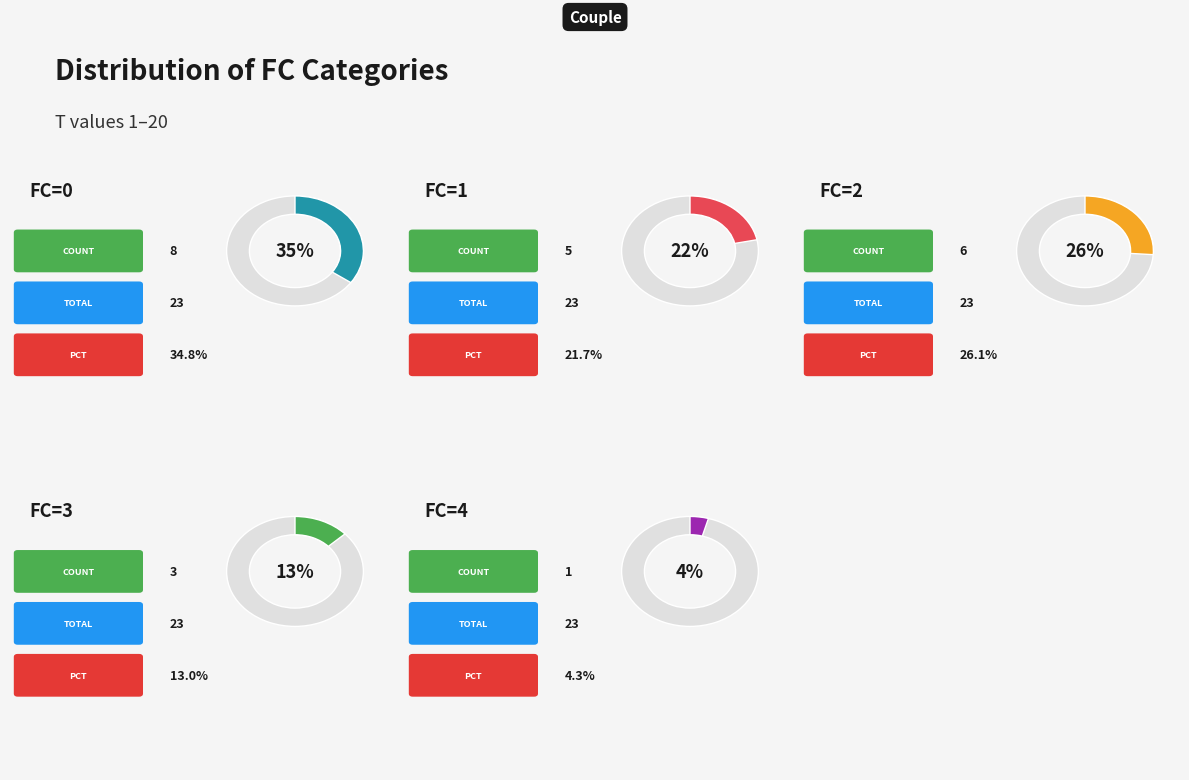

Approximately how many times larger is the value at FC=0 compared to FC=2?

1.3